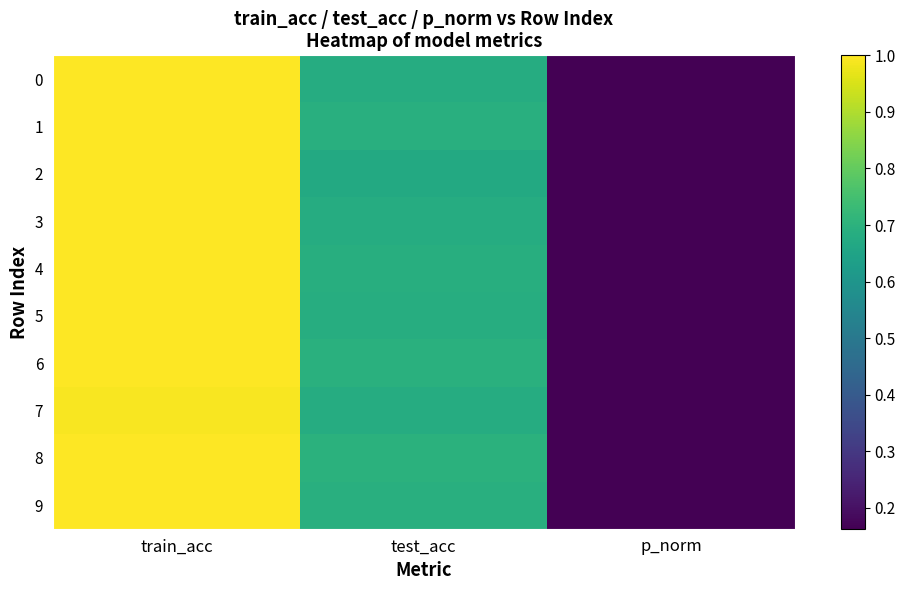

At which category is the sum across all series the highest?

train_acc